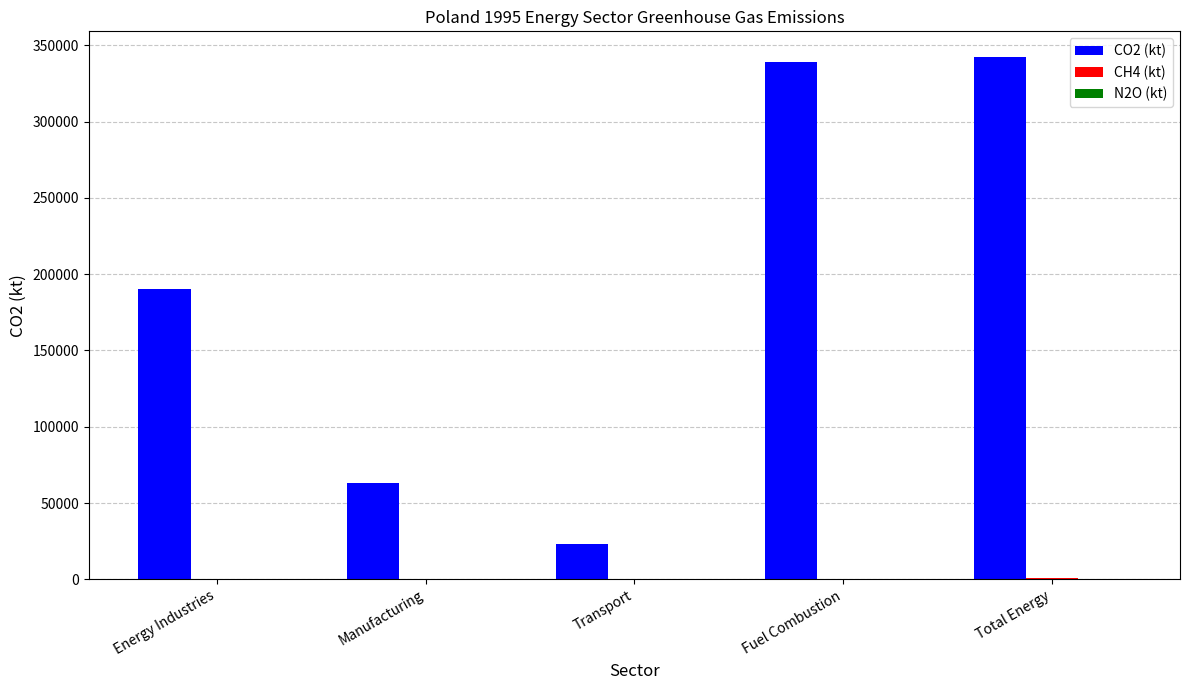

Which series has the largest total across all categories?

CO2 (kt)